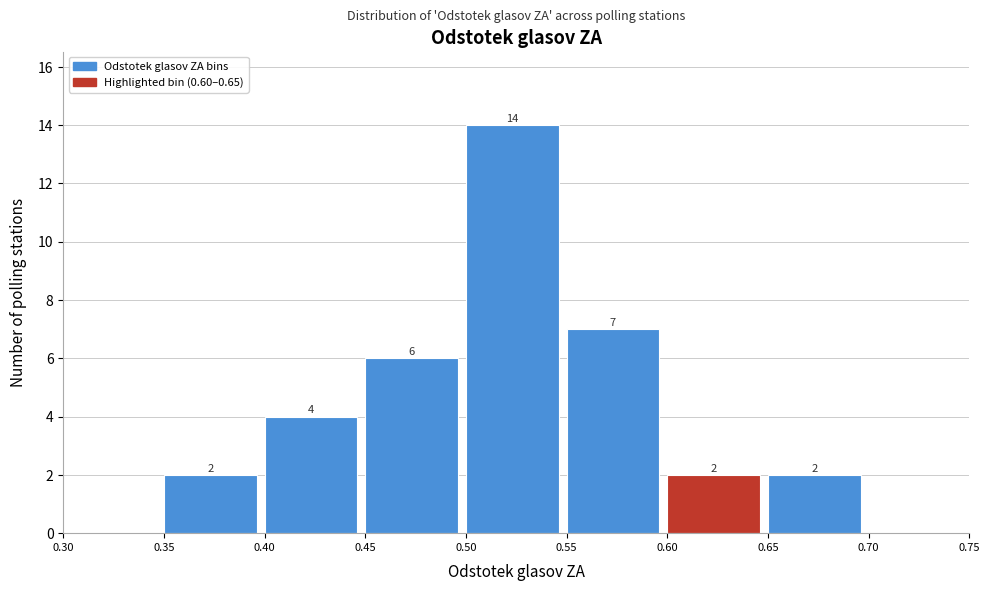

Over which range of the x-axis is the bar tallest?

0.50 to 0.55